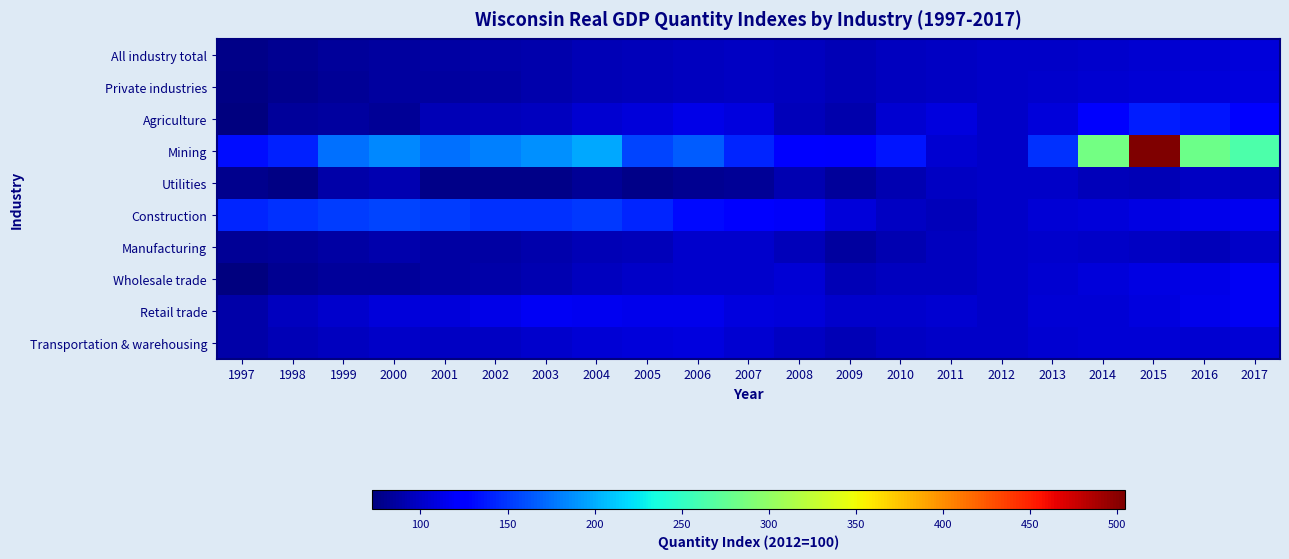

At which category is the sum across all series the highest?

2015